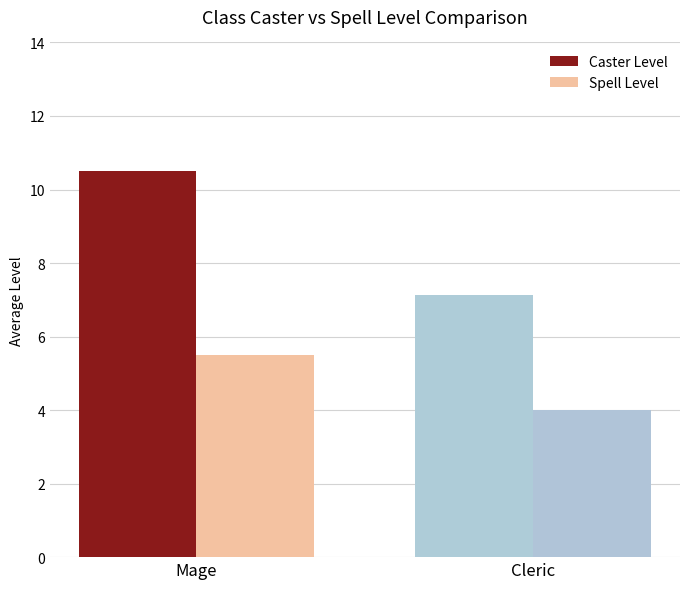

What is the difference between the highest and lowest values at Cleric?

3.1